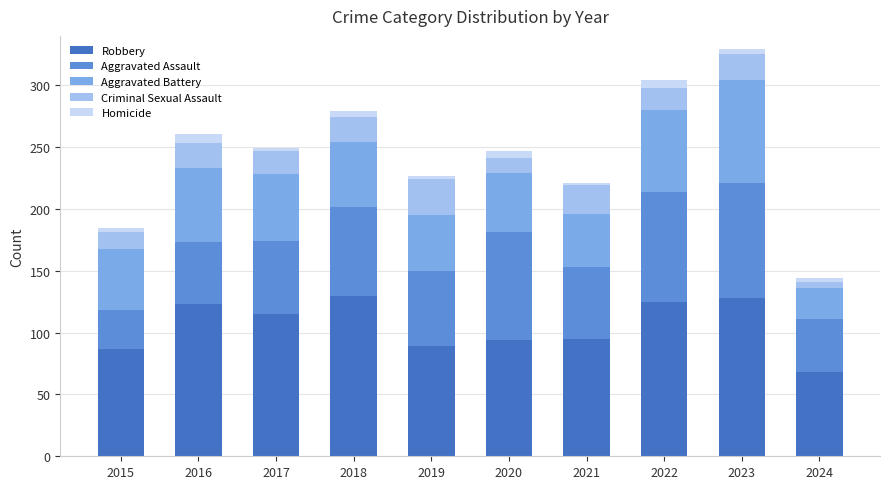

Does the chart contain stacked bars?

Yes